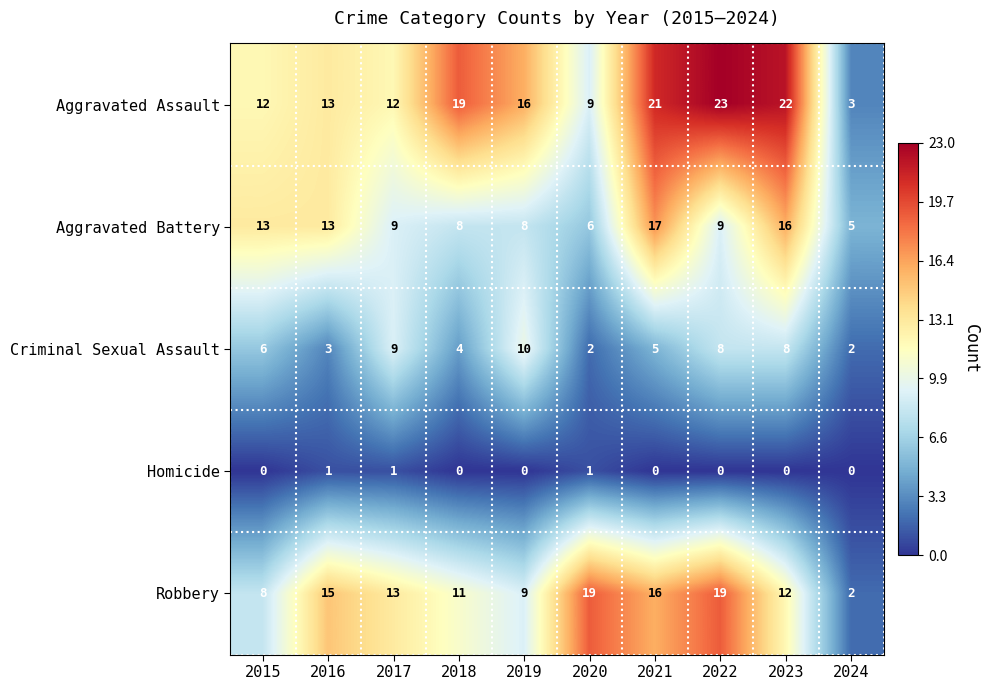

At which label is Criminal Sexual Assault closest to 6?

2015